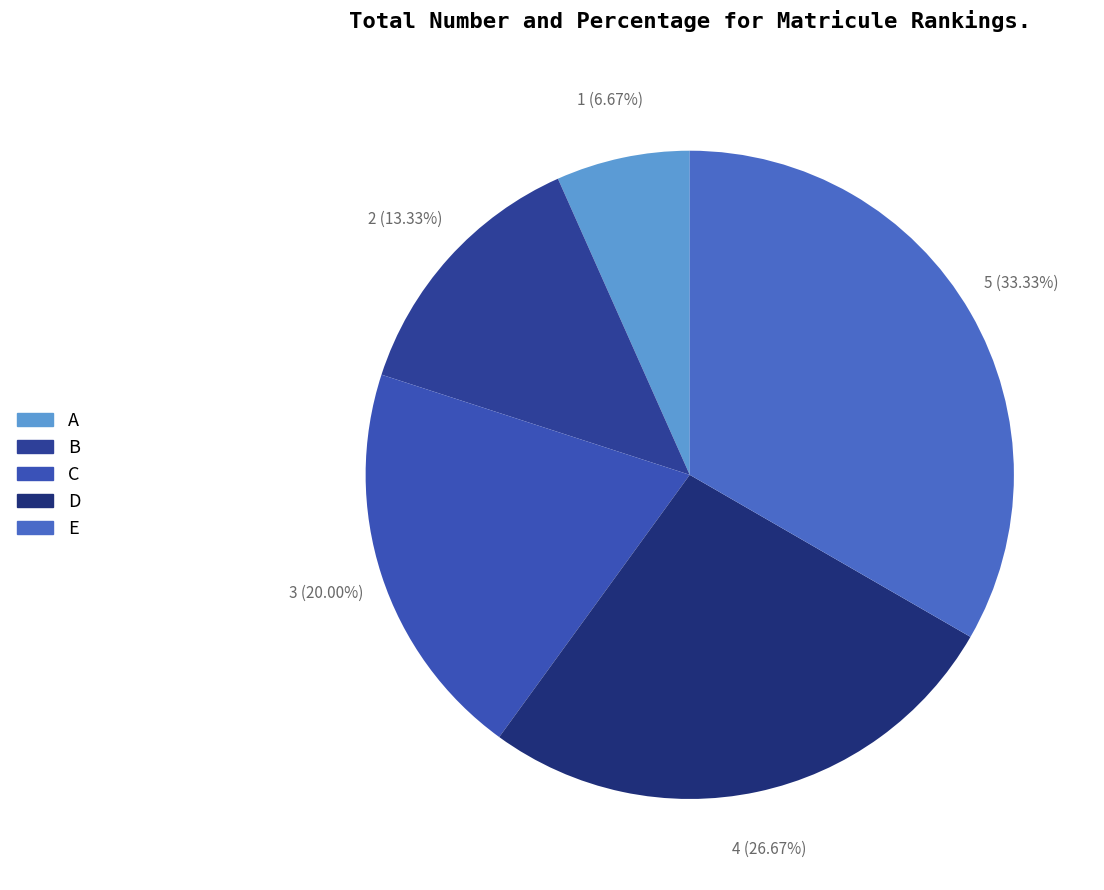

How many slices are in this pie chart?

5